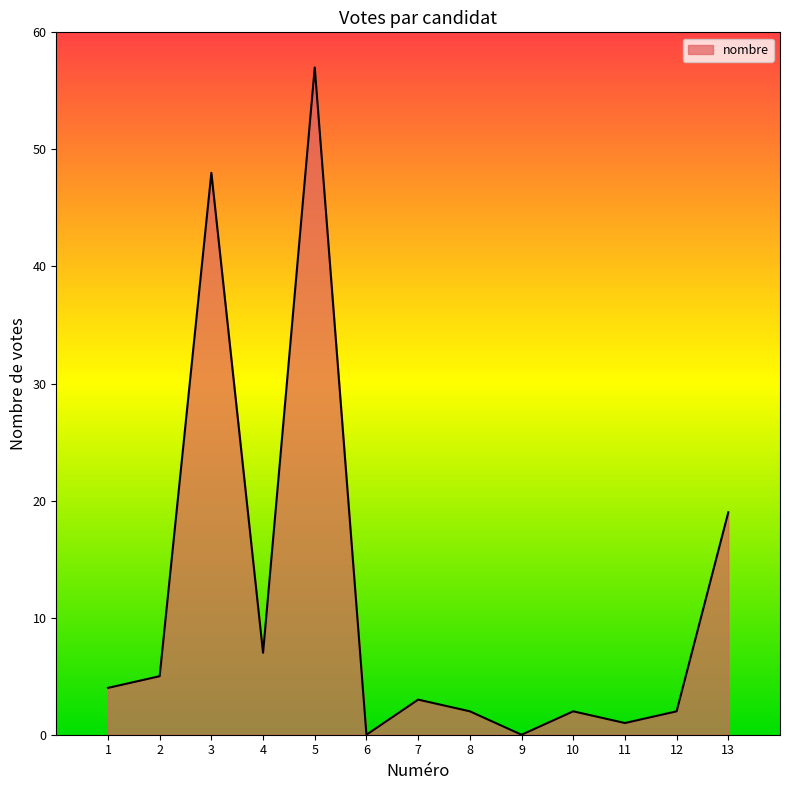

Which category has the highest value across all series?

5